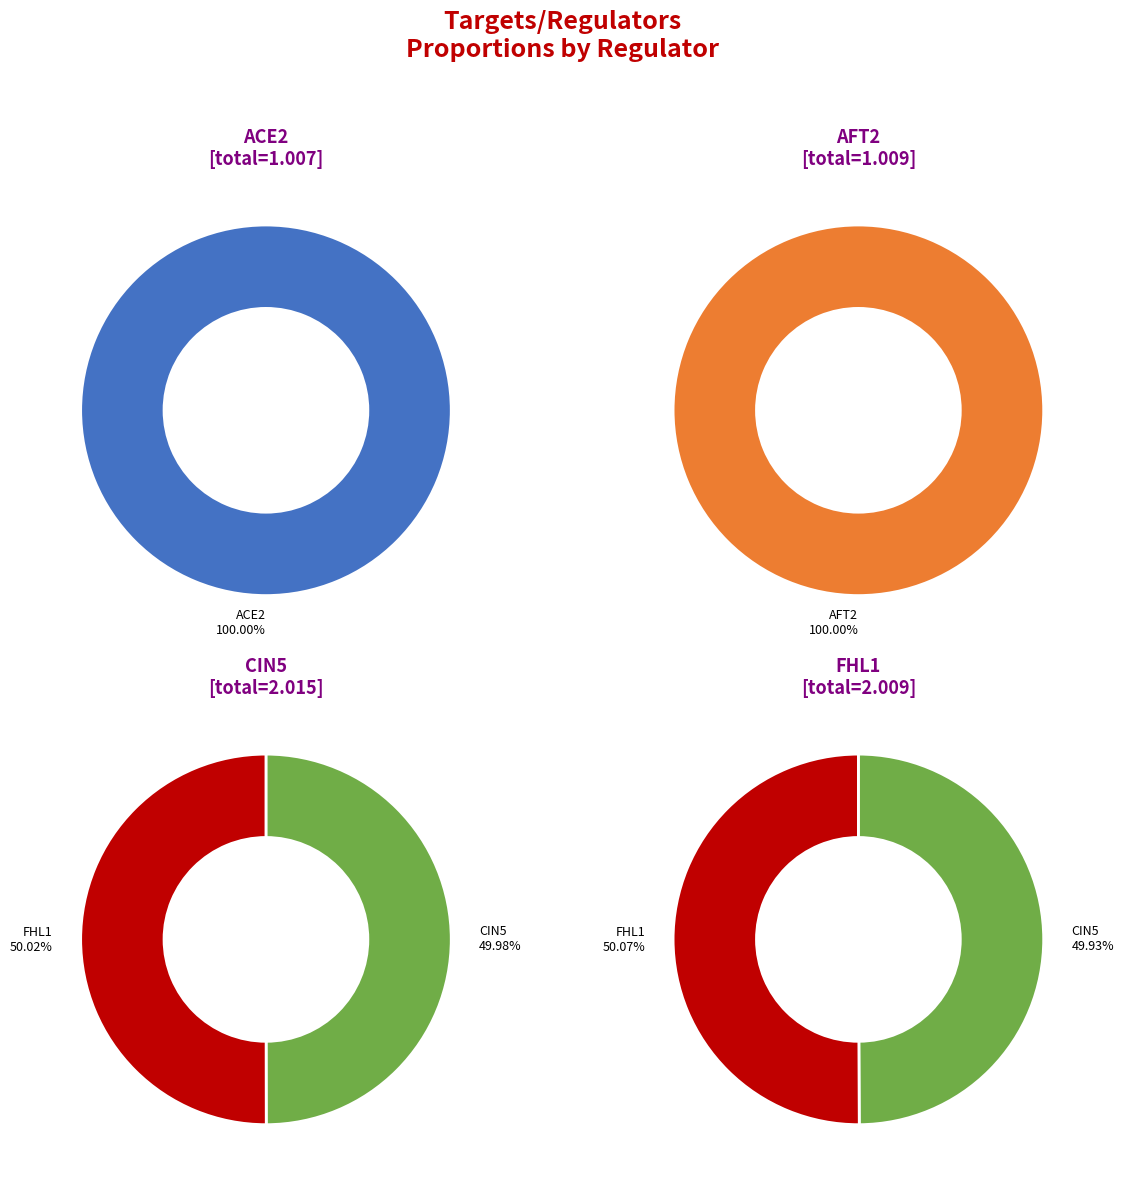

Which category accounts for the majority?

ACE2